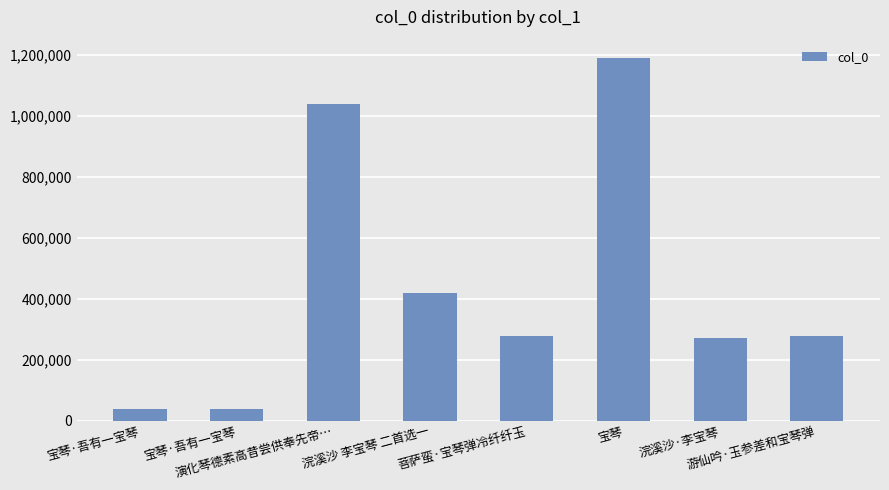

How many series are shown in this chart?

1